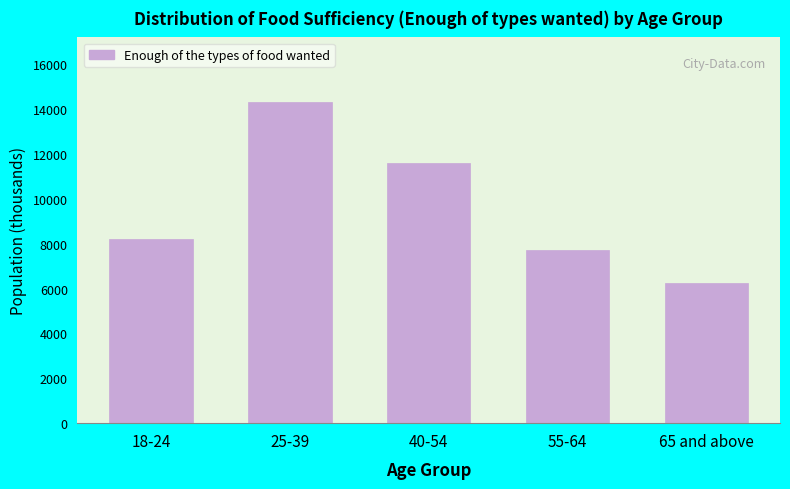

Reading left to right, what are all the values shown in this chart?

18-24=8205.5	25-39=14328.4	40-54=11598.3	55-64=7704.3	65 and above=6249.5